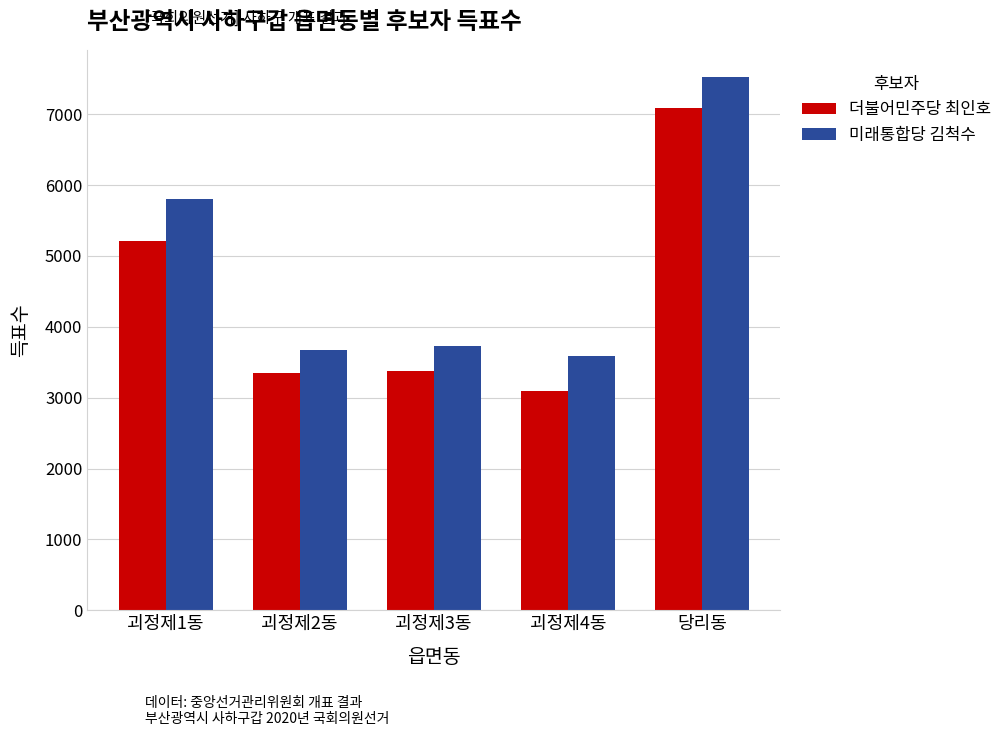

Does the chart contain any negative values?

No